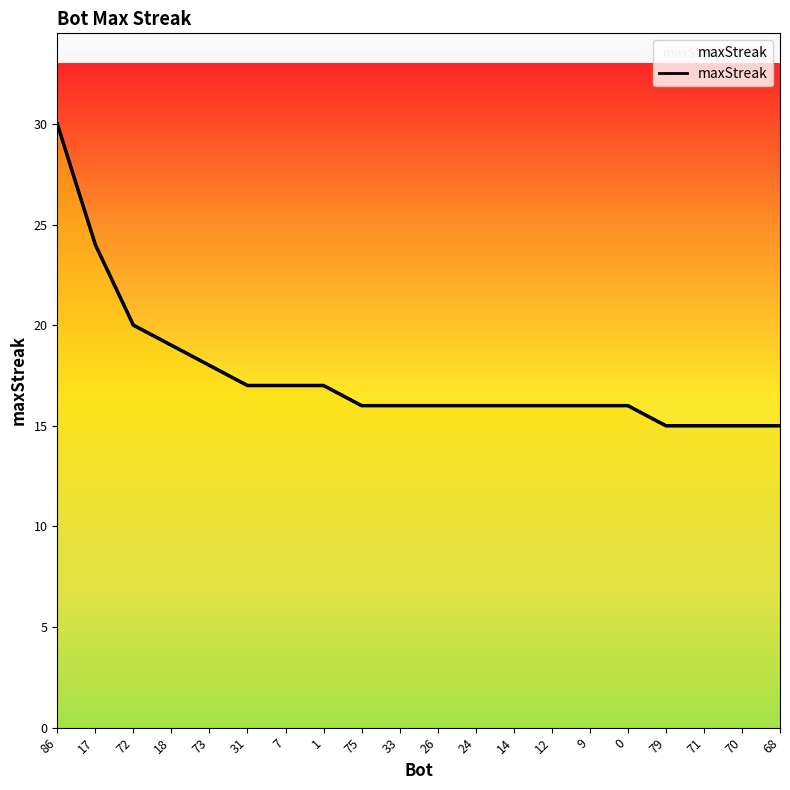

What is the sum of the values at 7 and 73?

35